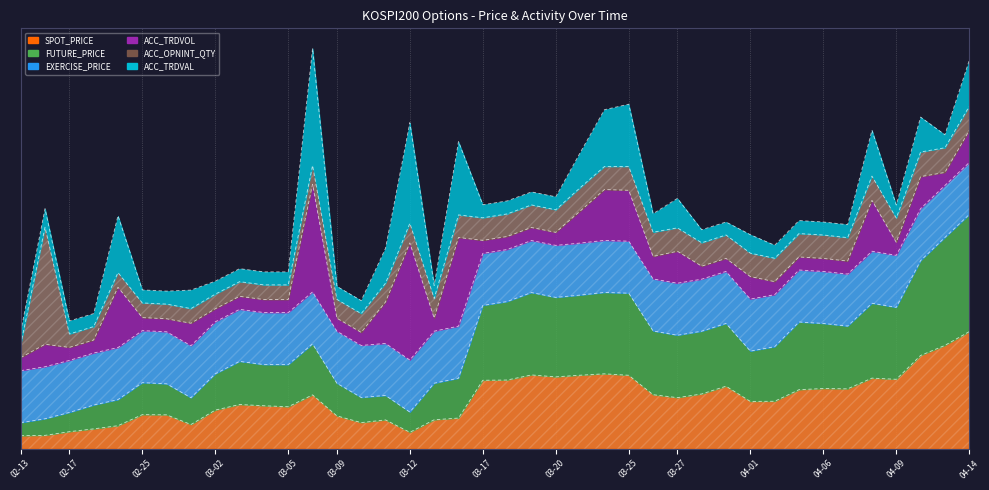

Where is EXERCISE_PRICE nearest to the value 270?

2015-02-13